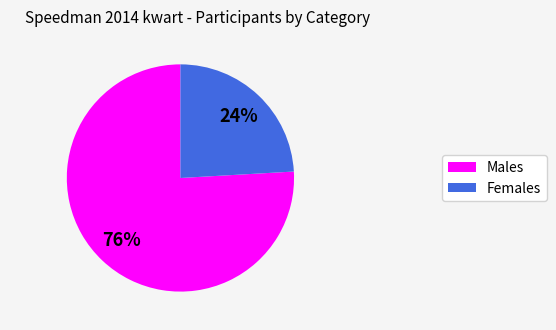

How many slices are in this pie chart?

2